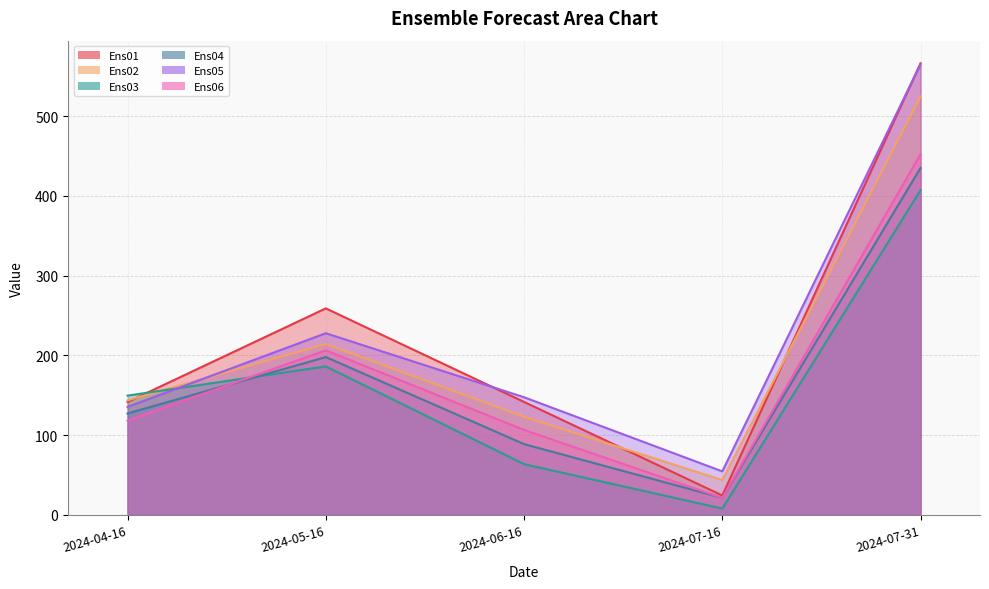

Reading left to right, extract all data points from this chart.

Ens01: 2024-04-16=141.5	2024-05-16=258.9	2024-06-16=141.6	2024-07-16=24.3	2024-07-31=566.3
Ens02: 2024-04-16=143.6	2024-05-16=214.4	2024-06-16=123.1	2024-07-16=43.7	2024-07-31=524.7
Ens03: 2024-04-16=149.5	2024-05-16=186.2	2024-06-16=63.6	2024-07-16=7.9	2024-07-31=407.2
Ens04: 2024-04-16=127.1	2024-05-16=197.9	2024-06-16=88.7	2024-07-16=21.3	2024-07-31=435.1
Ens05: 2024-04-16=135.4	2024-05-16=227.8	2024-06-16=147.5	2024-07-16=54.5	2024-07-31=565.1
Ens06: 2024-04-16=118.2	2024-05-16=206.3	2024-06-16=106.5	2024-07-16=21.3	2024-07-31=452.2